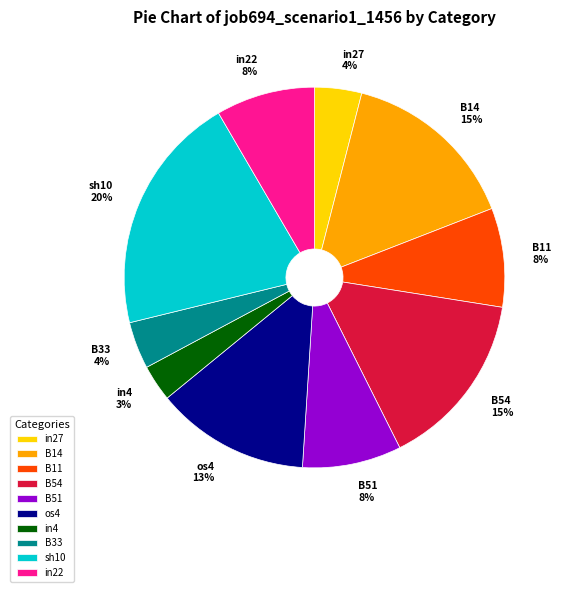

Is the sum of B11 8% and sh10 20% greater than half?

No